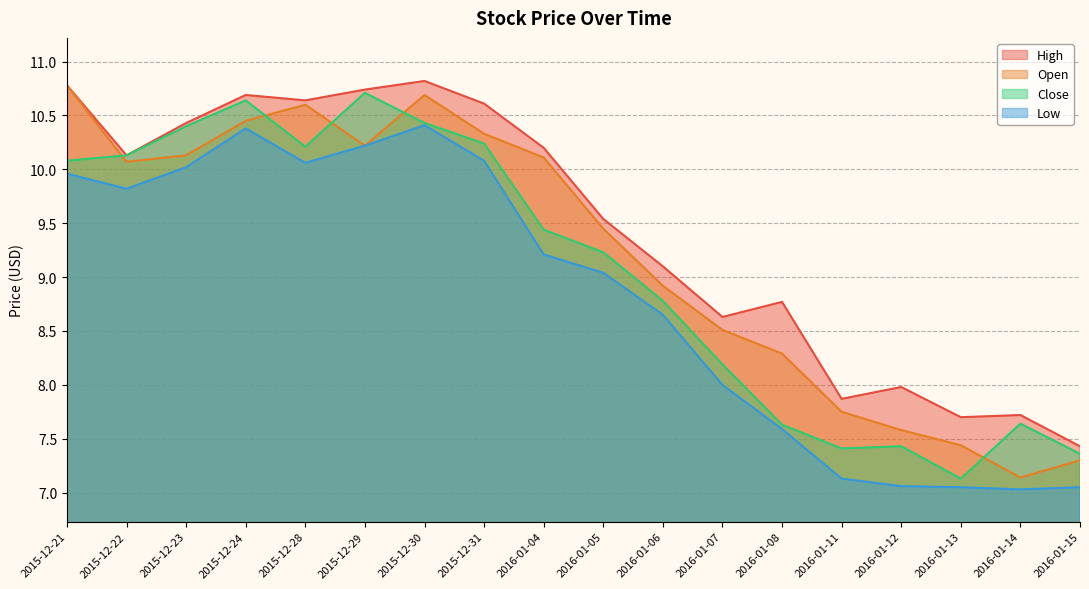

What position from the right is 2015-12-21?

18